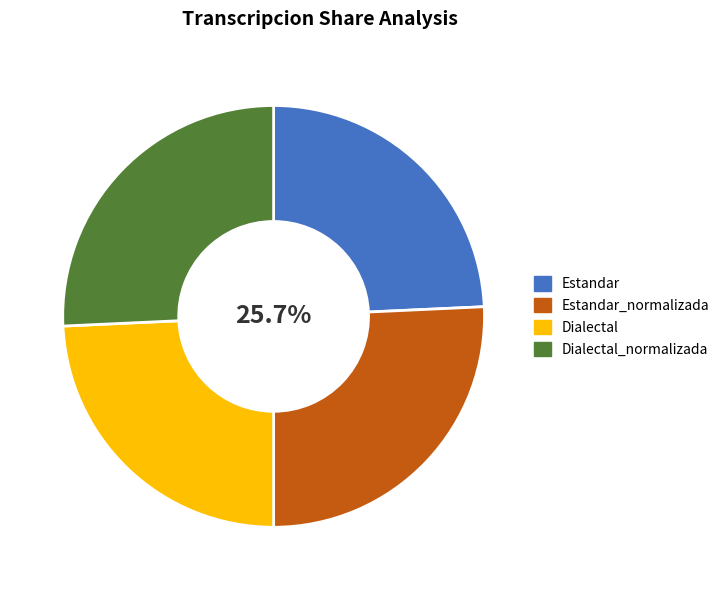

Approximately how many times larger is the value at Estandar_normalizada compared to Dialectal?

1.1